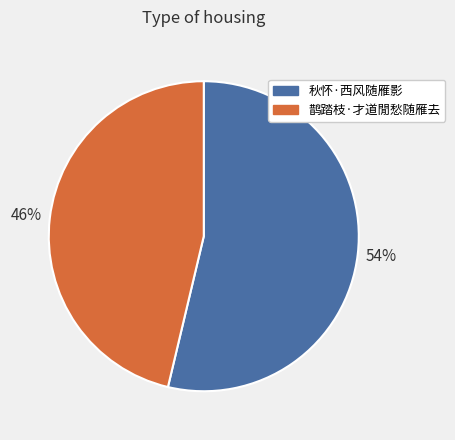

What is the ratio of the value at 鹊踏枝·才道閒愁随雁去 to the value at 秋怀·西风随雁影?

0.9